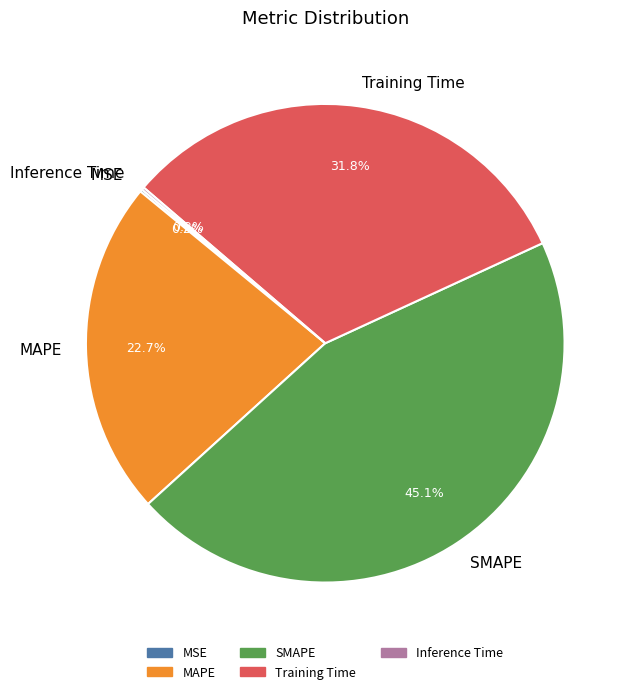

Approximately how many times larger is the value at Training Time compared to MAPE?

1.4